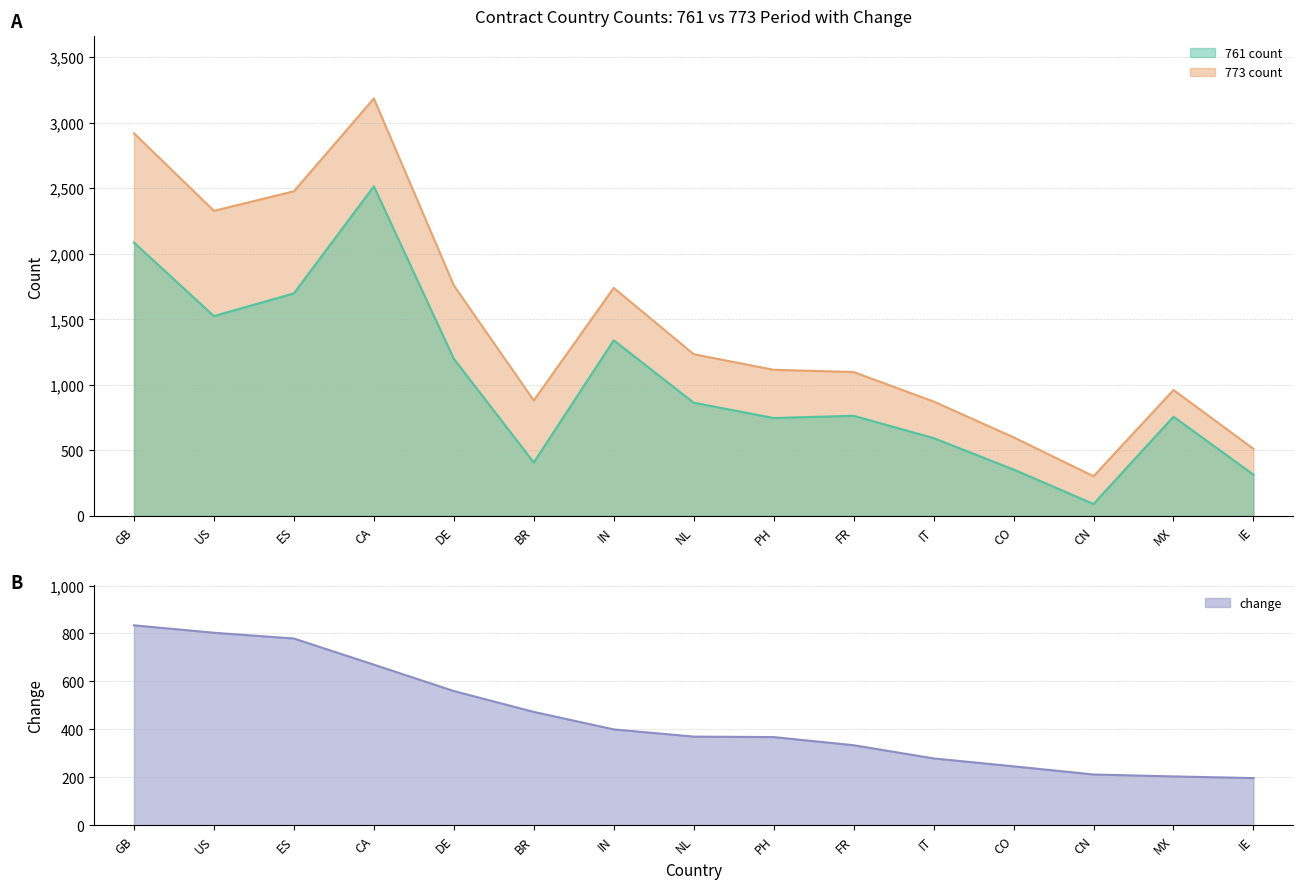

Reading left to right, transcribe all the data shown in this chart.

761 count: GB=2086	US=1525	ES=1698	CA=2515	DE=1199	BR=408	IN=1340	NL=864	PH=747	FR=764	IT=594	CO=354	CN=91	MX=757	IE=315
773 count: GB=2920	US=2328	ES=2477	CA=3185	DE=1759	BR=881	IN=1740	NL=1234	PH=1115	FR=1098	IT=873	CO=600	CN=303	MX=961	IE=512
change: GB=834	US=803	ES=779	CA=670	DE=560	BR=473	IN=400	NL=370	PH=368	FR=334	IT=279	CO=246	CN=212	MX=204	IE=197